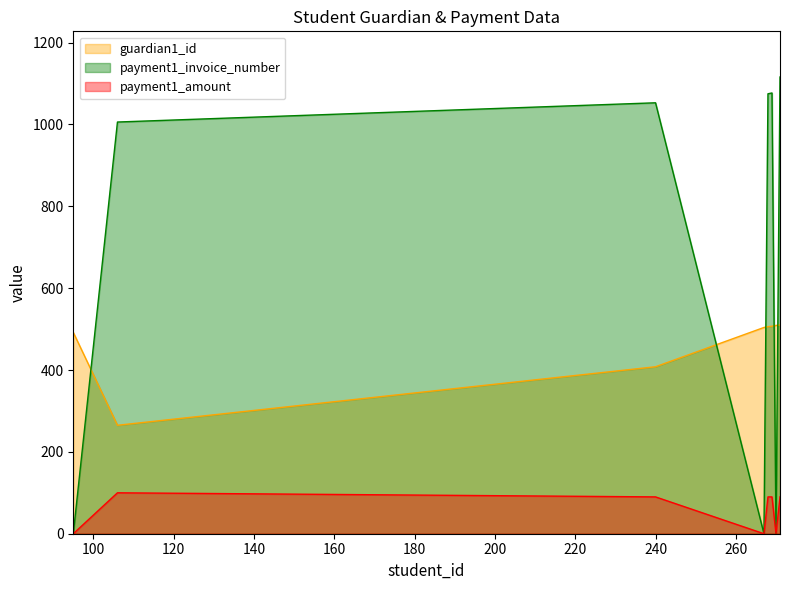

At which label is payment1_invoice_number closest to 558?

106